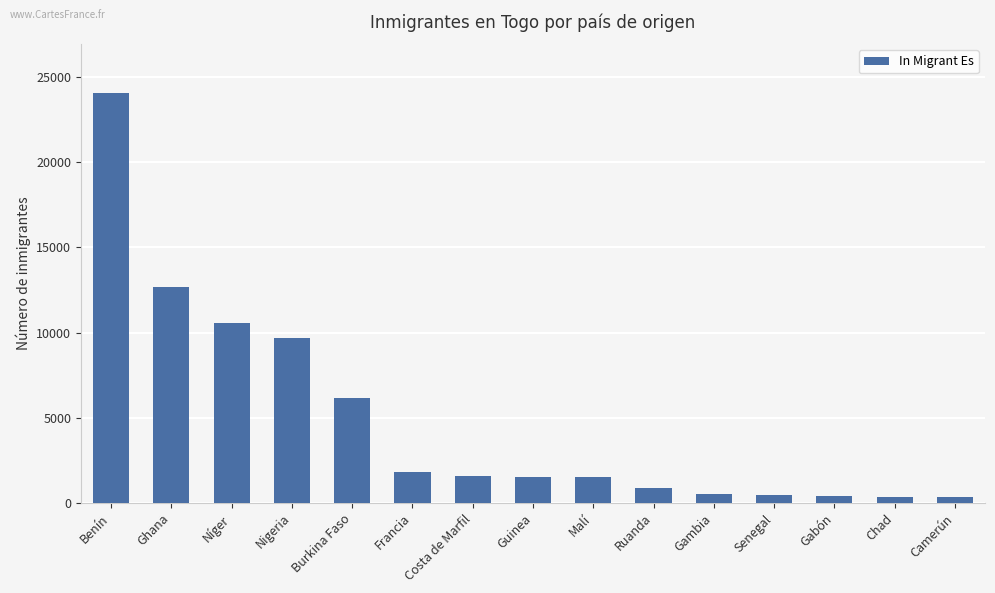

Between Nigeria and Chad, which is larger?

Nigeria